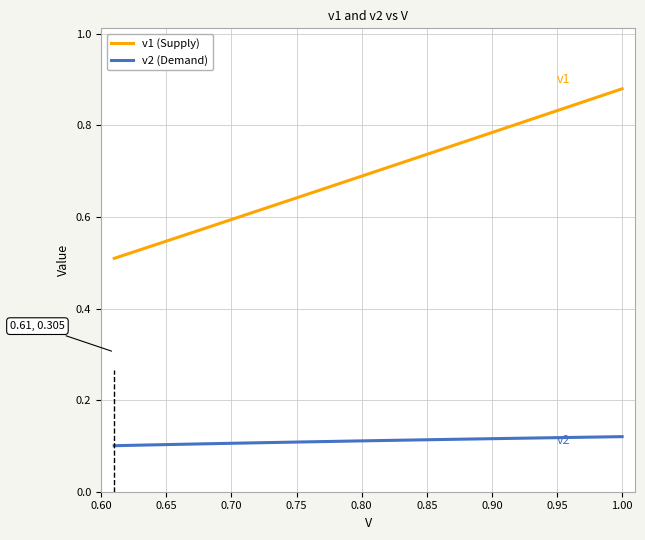

Which series has the largest range (max minus min)?

v1 (Supply)